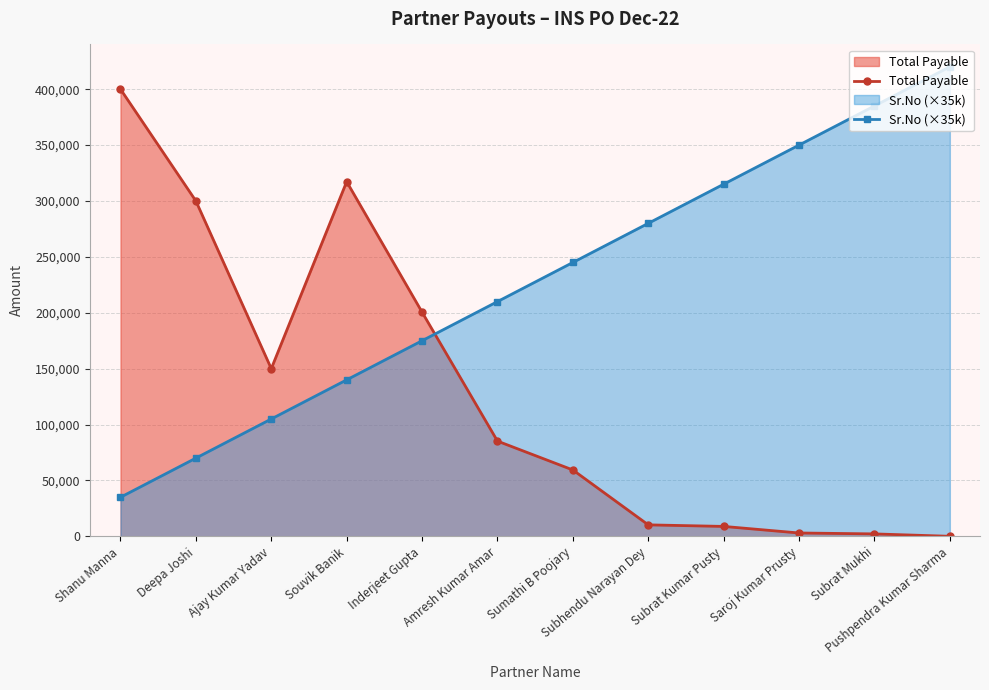

The value of Sr.No (×35k) at Saroj Kumar Prusty is 350000. True or false?

True